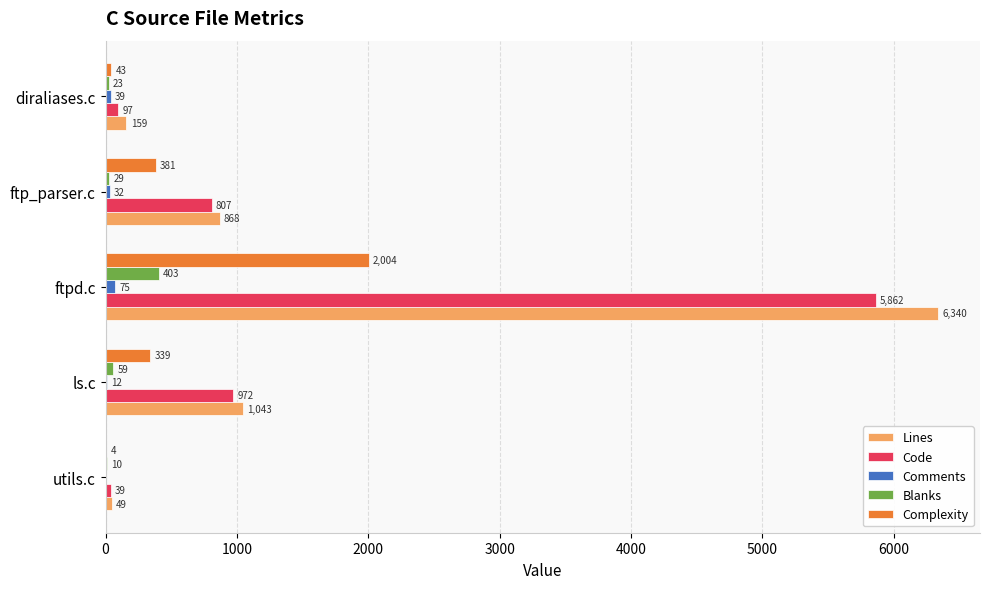

Where is Comments nearest to the value 37?

diraliases.c